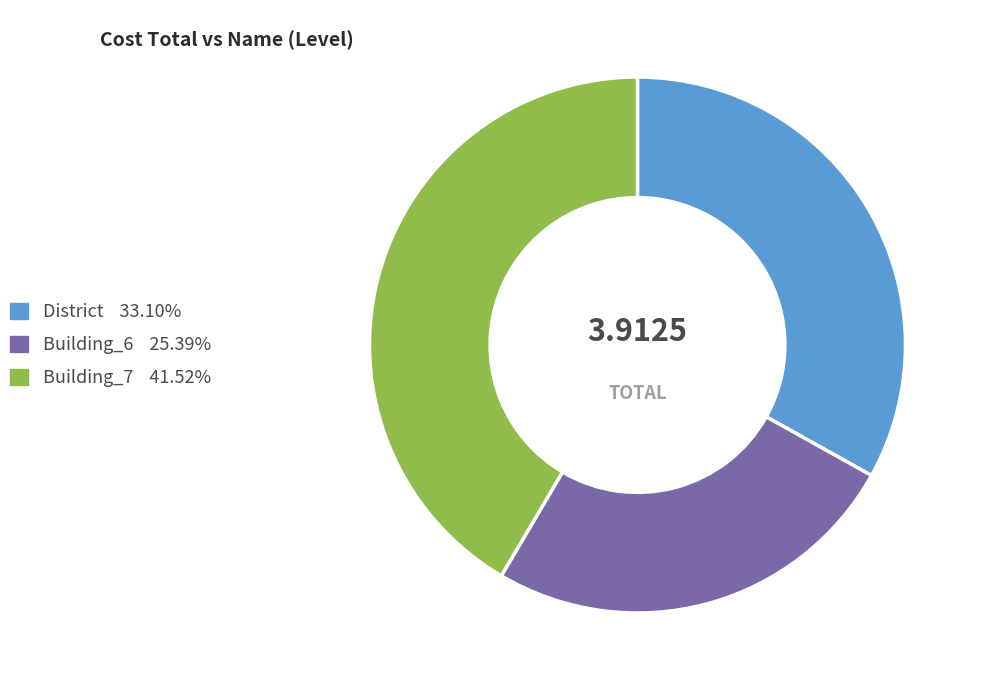

How many segments does this pie chart have?

3